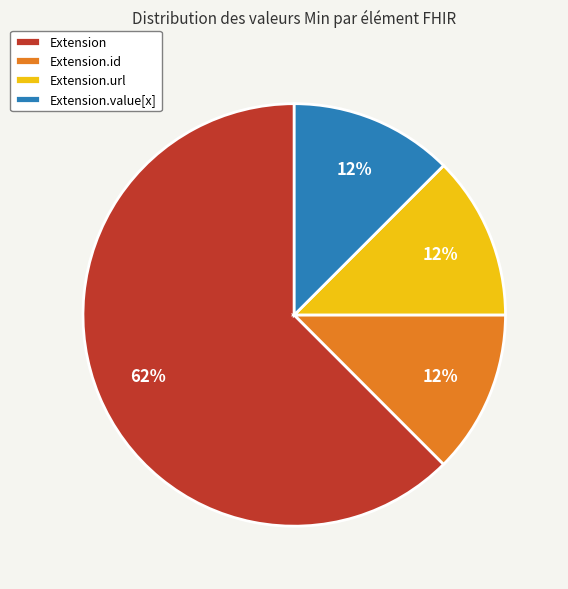

Which category has the biggest portion of the pie?

Extension